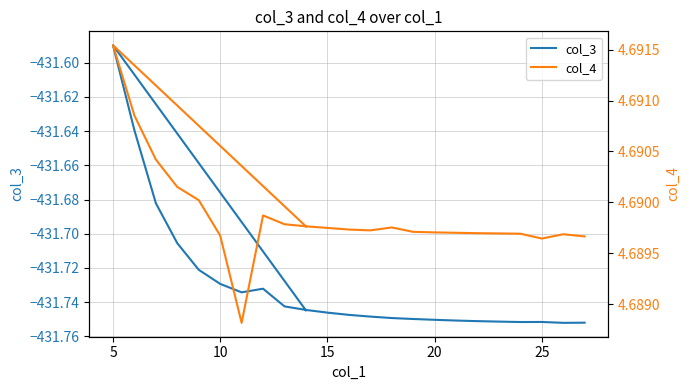

What is the value of the col_4 point at the 4th from the left?

4.7